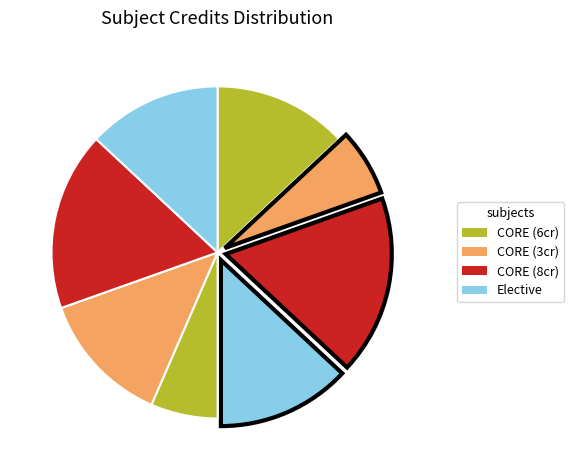

Does any single category account for the majority?

No